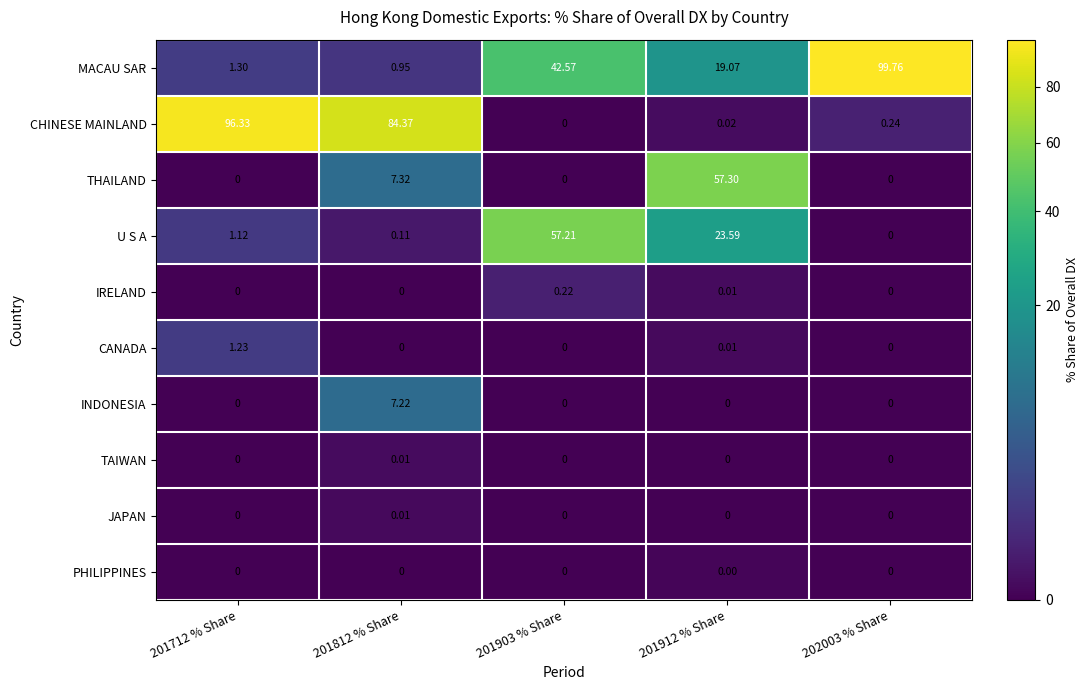

Which series changed the most between 201812 % Share and 201912 % Share?

CHINESE MAINLAND